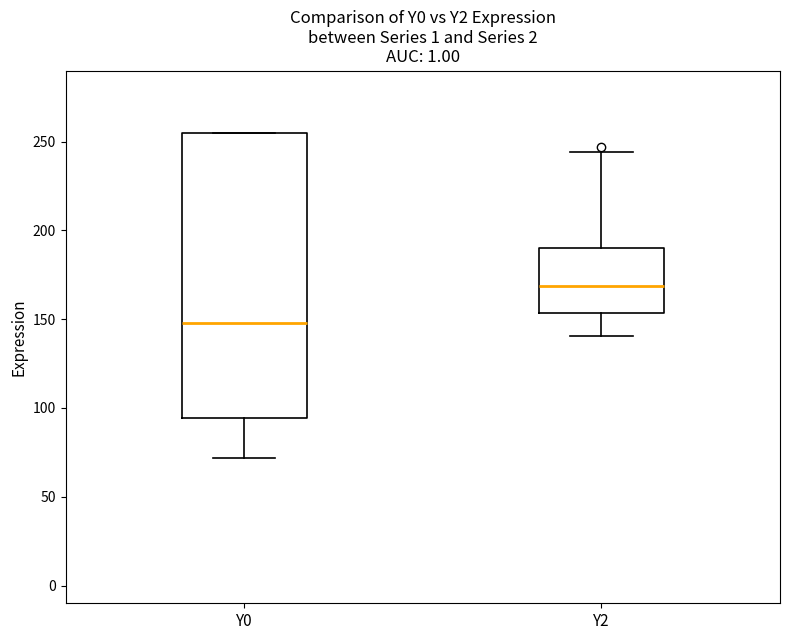

Which box's median line is the highest?

Y2